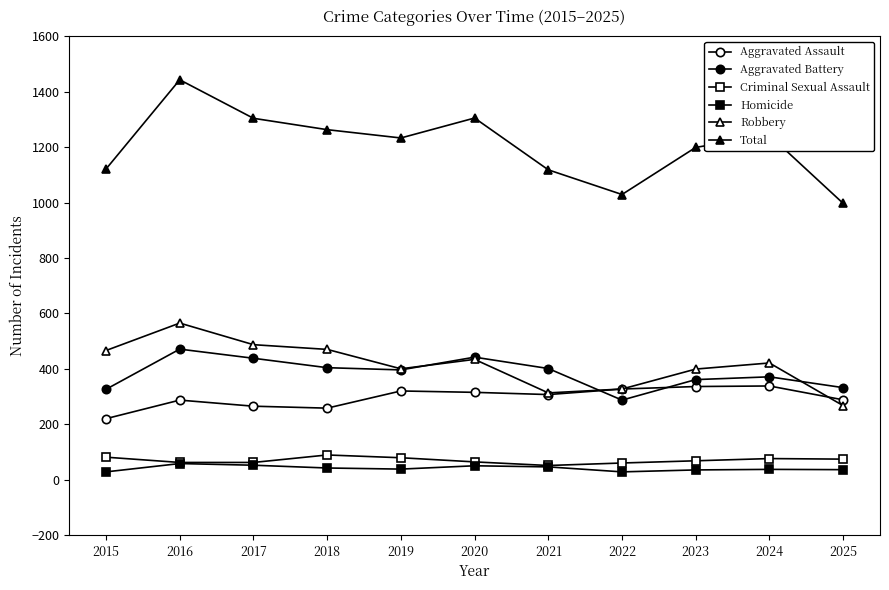

At 2023, list the series in order from smallest to largest.

Homicide, Criminal Sexual Assault, Aggravated Assault, Aggravated Battery, Robbery, Total